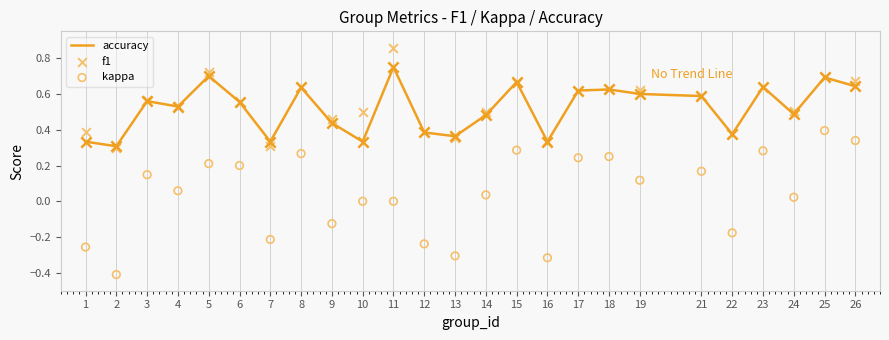

What are all the series names shown in the legend?

accuracy, f1, kappa